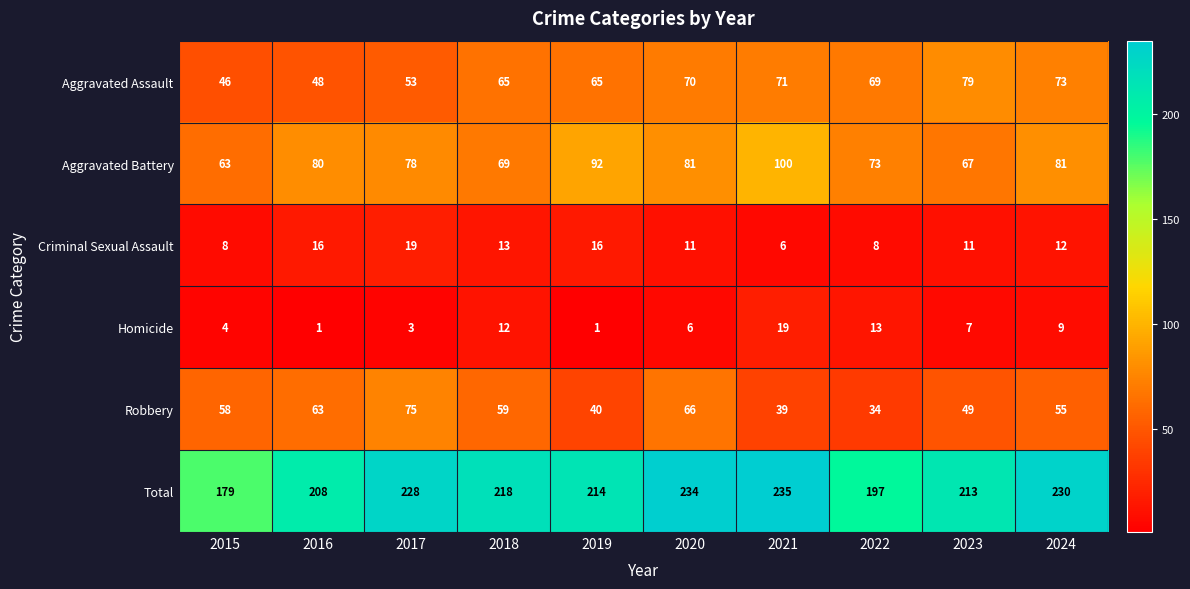

How many categories are shown in the chart?

10